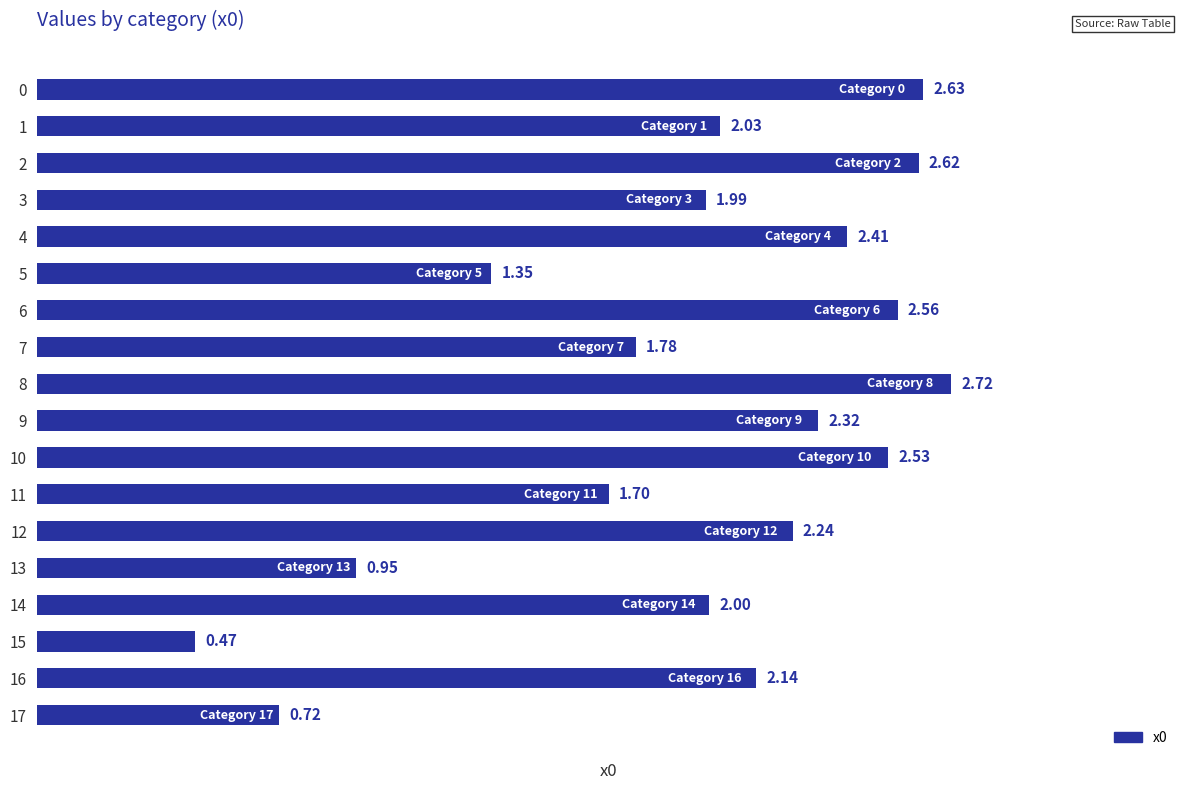

Does the chart contain any negative values?

No